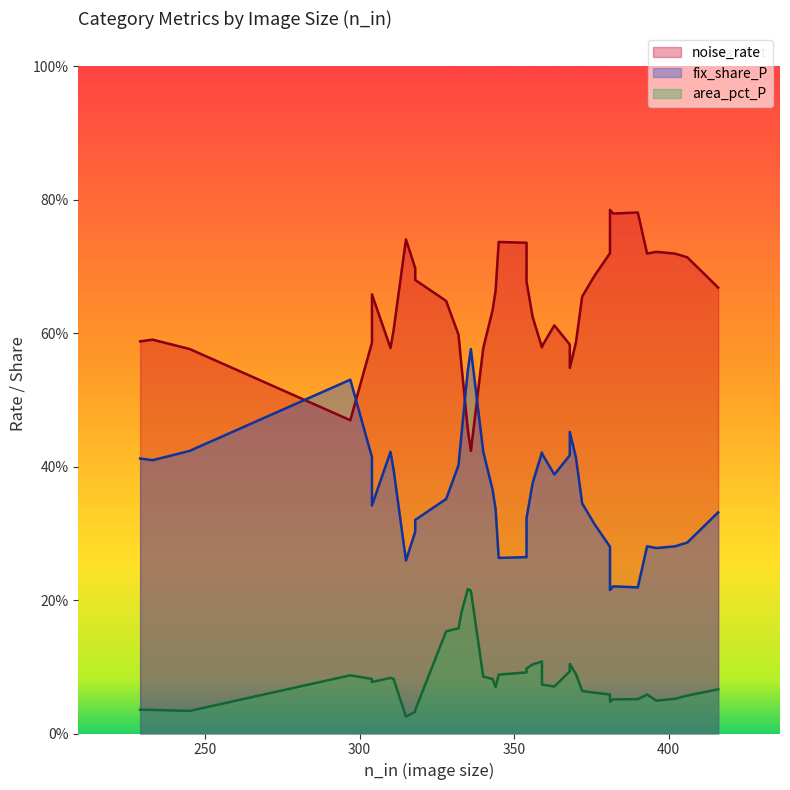

Does the chart have visible grid lines?

No